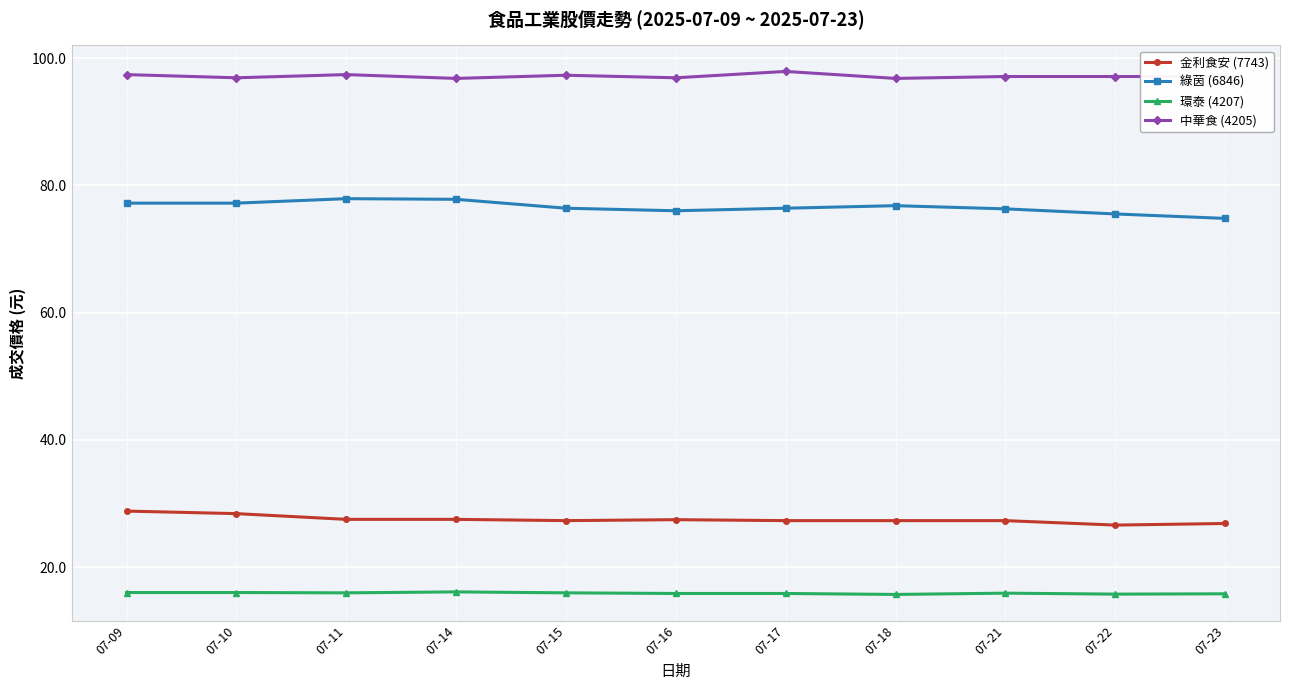

What is the value of the 綠茵 (6846) point at the 7th from the left?

76.4